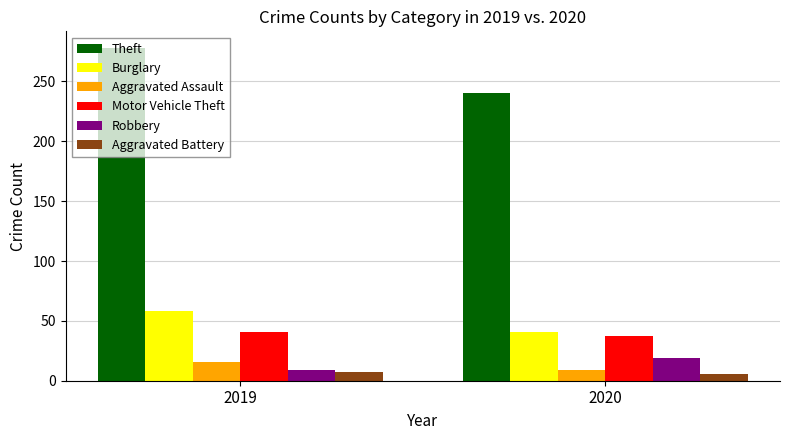

Which category has the highest value in the Motor Vehicle Theft series?

2019